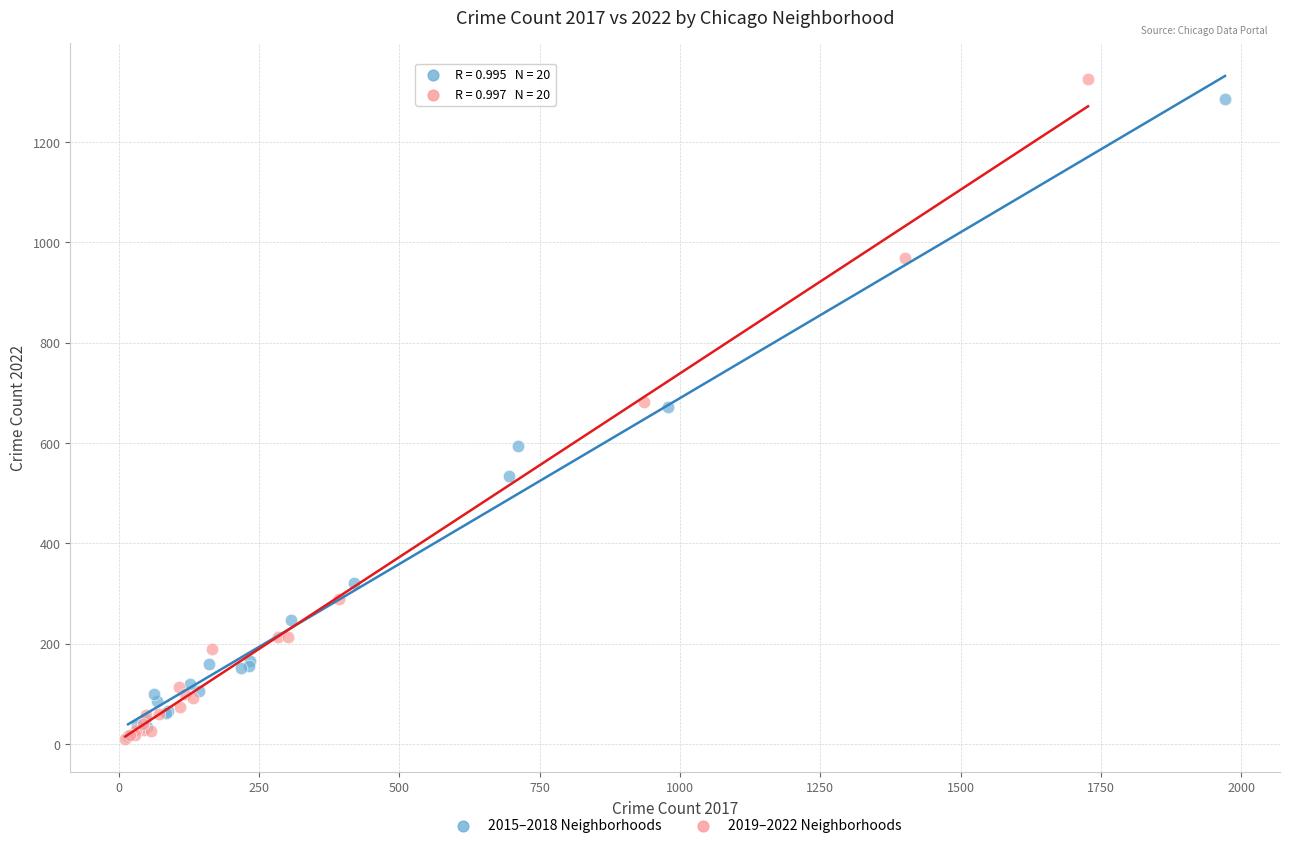

Which series has the widest spread of Y values?

2019–2022 Neighborhoods